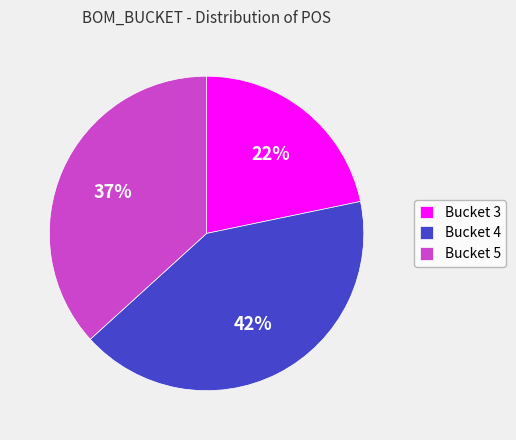

Count the number of slices in the pie.

3